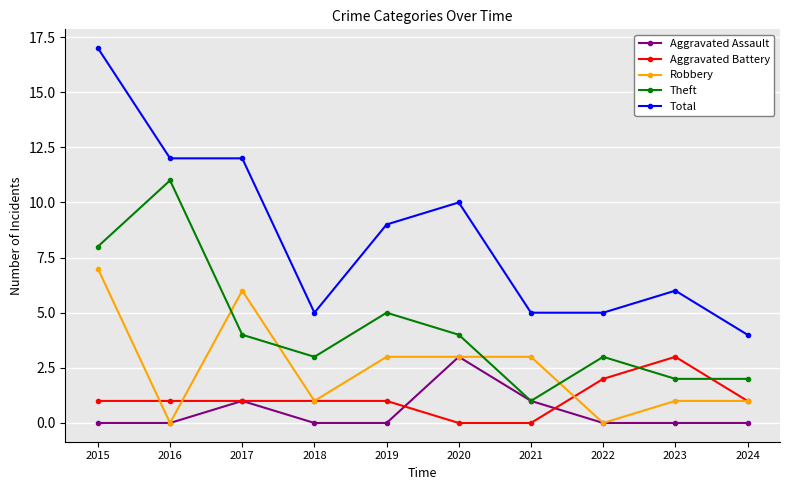

How many data points in Robbery are less than 3?

5